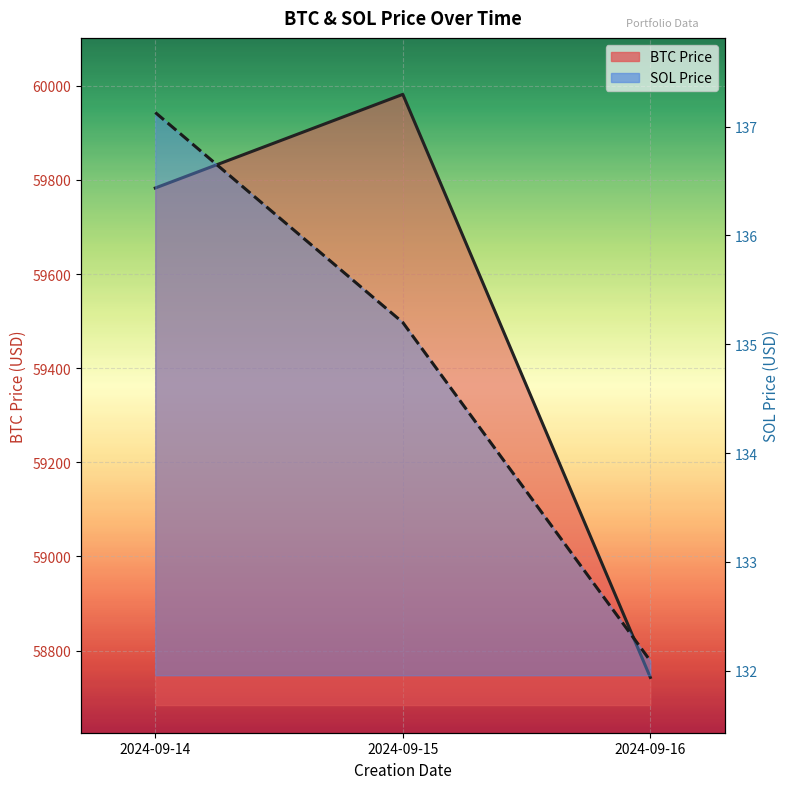

Between 2024-09-14 and 2024-09-15, which is larger?

2024-09-15